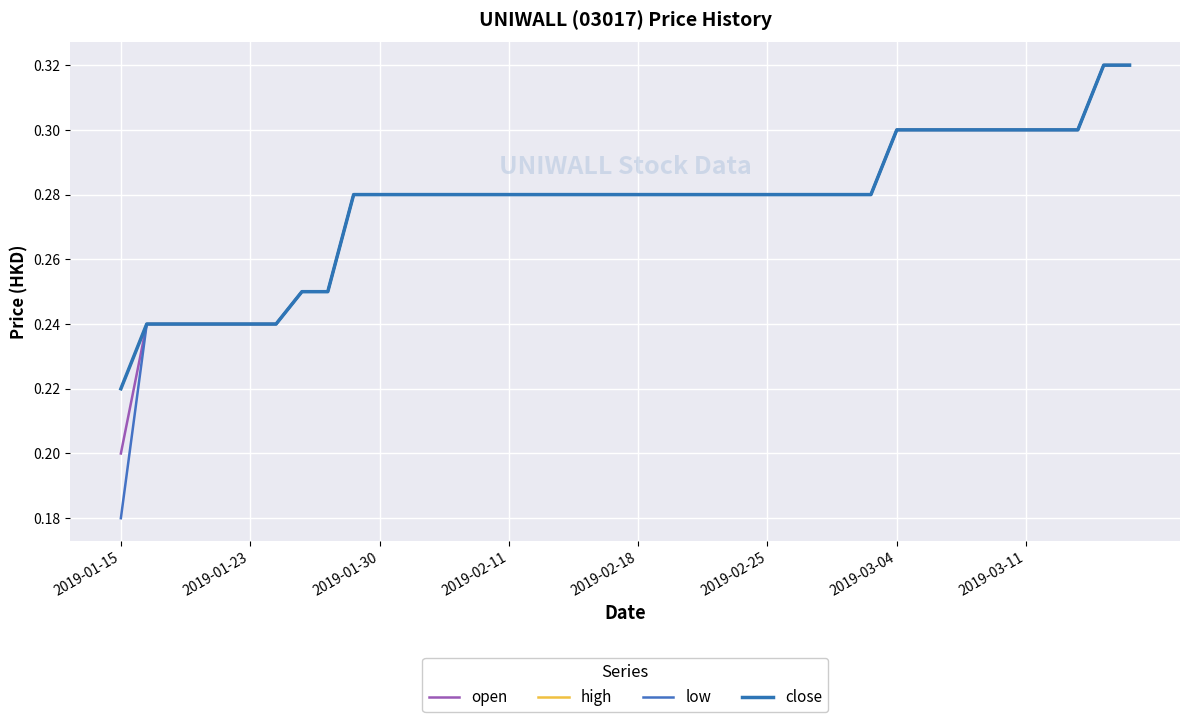

Which category has the lowest value in the open series?

2019-01-15